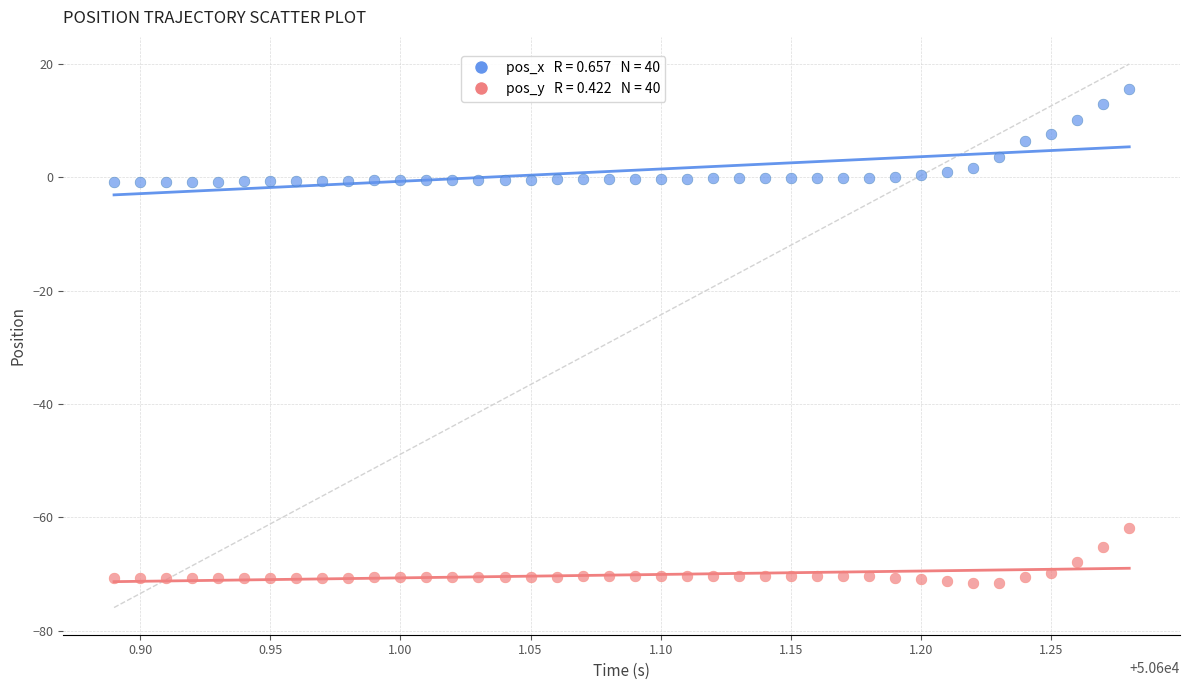

Across all data points, what is the range of X values (max minus min)?

0.4